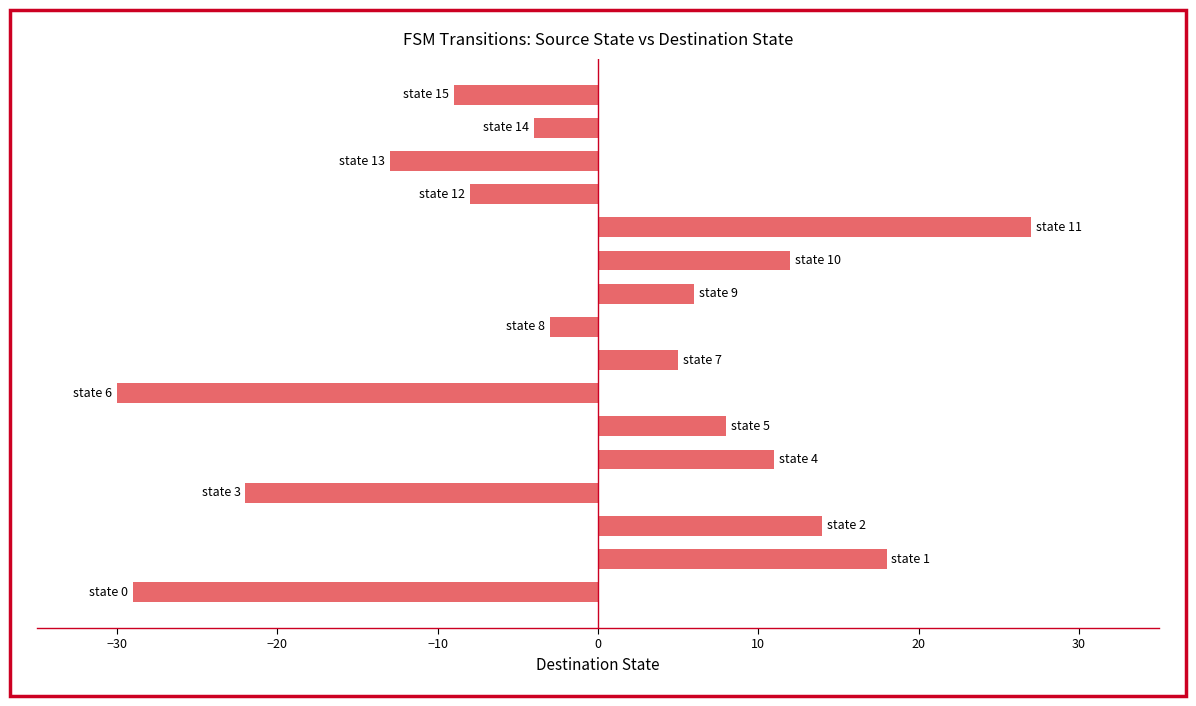

What is the difference between the maximum and minimum values?

57